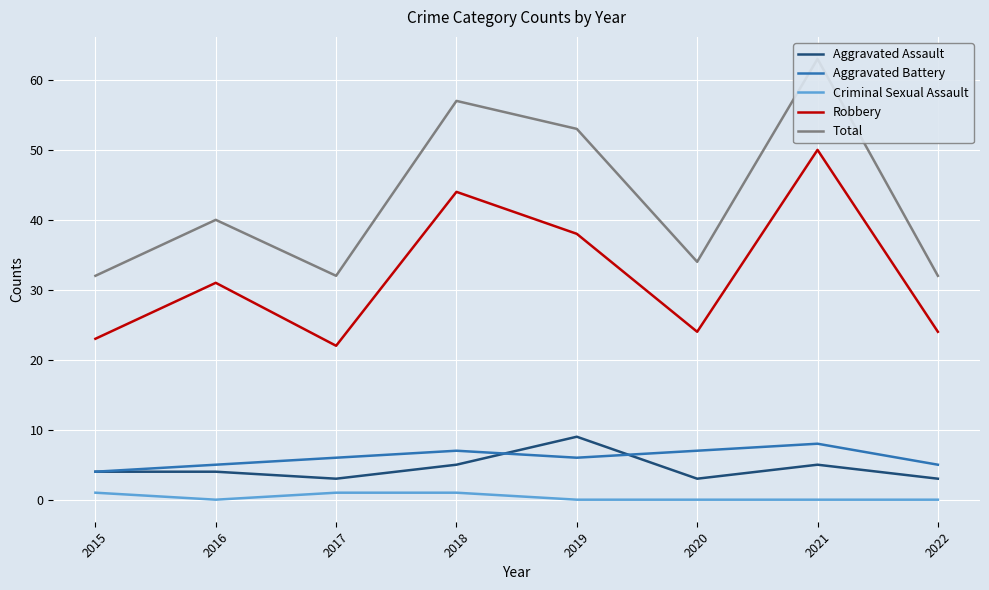

At which label does Aggravated Assault reach its peak?

2019